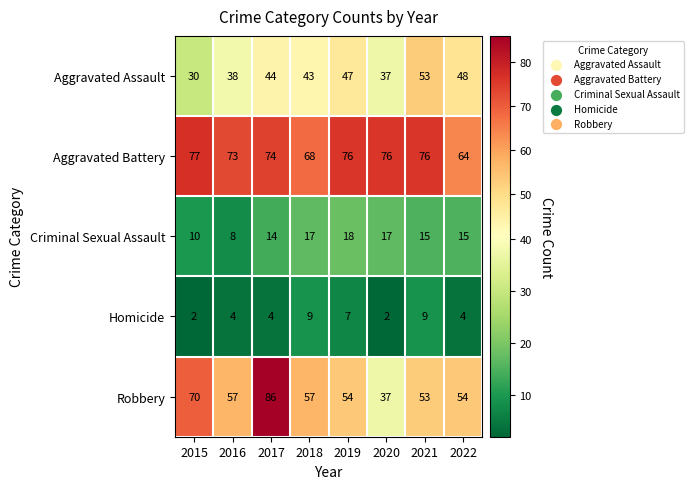

What is the total value across all series at 2022?

185